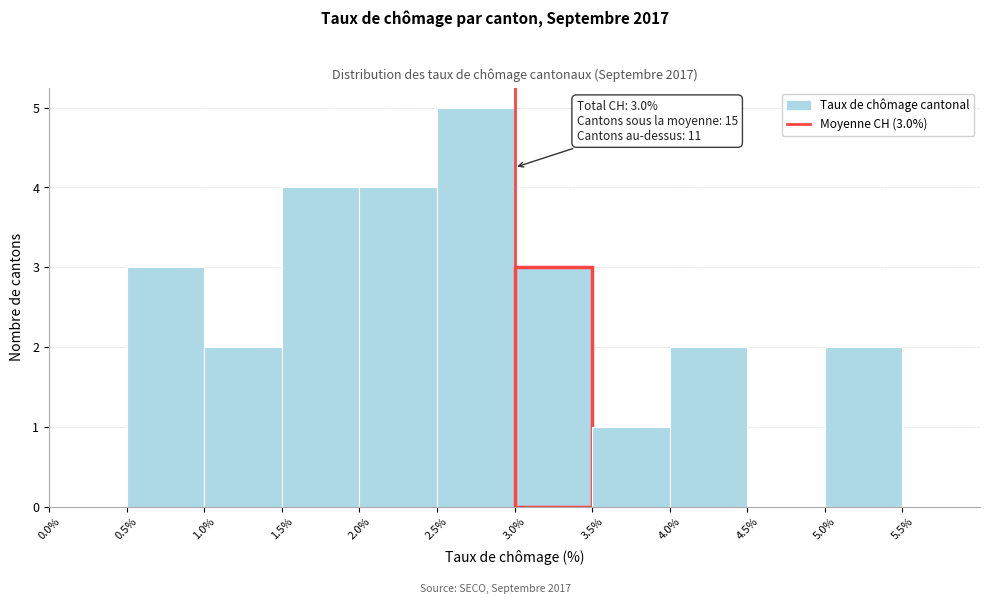

Over which range of the x-axis is the bar tallest?

2.5% to 3.0%